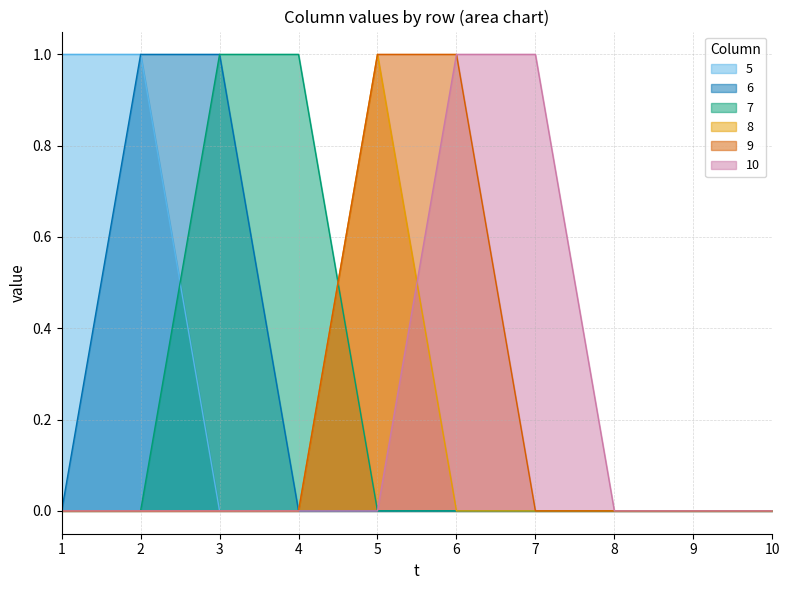

At which category is the sum across all series the highest?

2